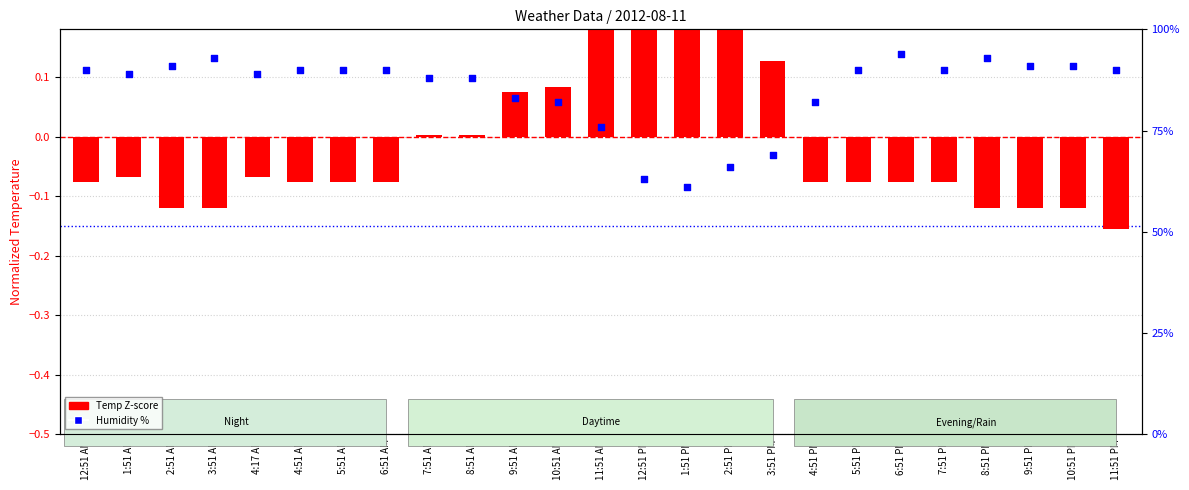

Which series has the widest spread of Y values?

Temp Z-score